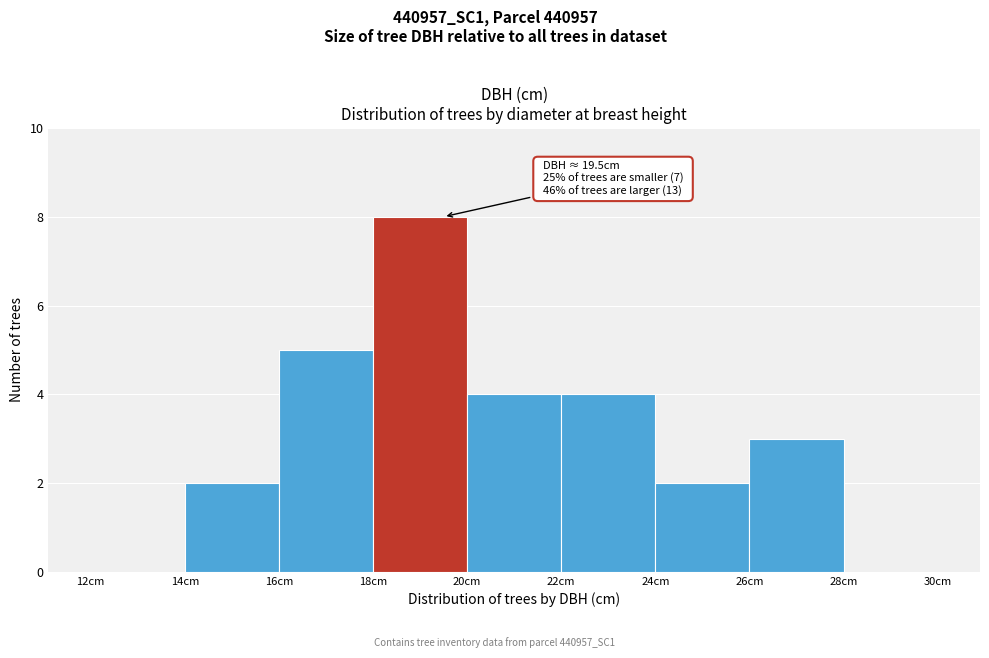

Over which range of the x-axis is the bar tallest?

18 to 20